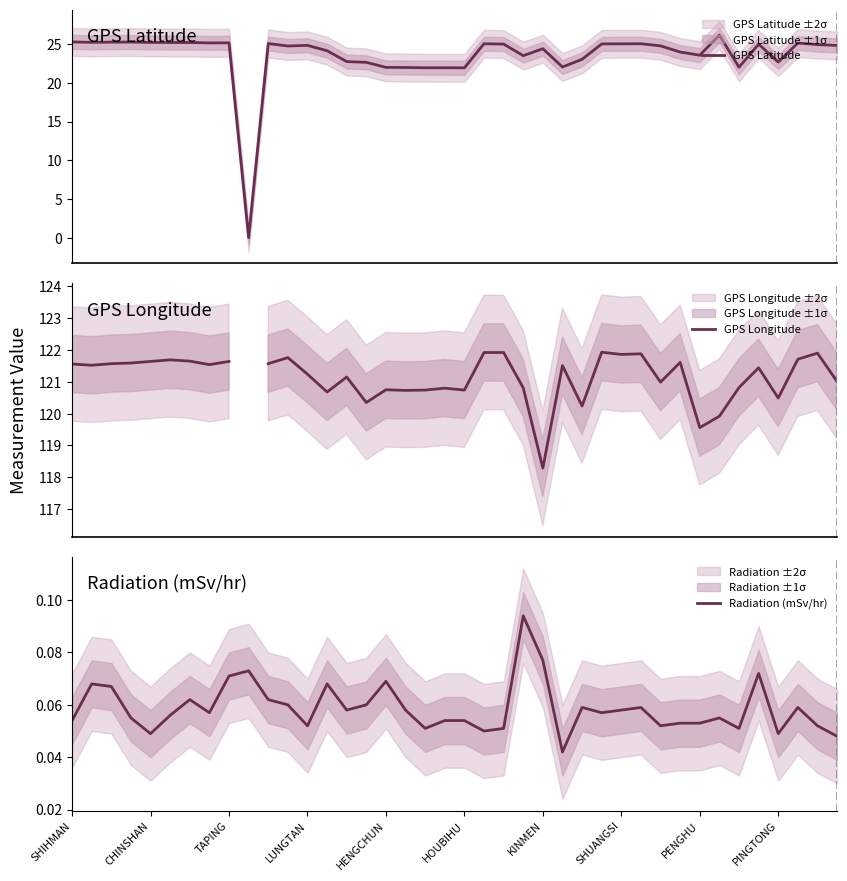

True or false: GPS Latitude has more than 0 points higher than both neighbors.

True